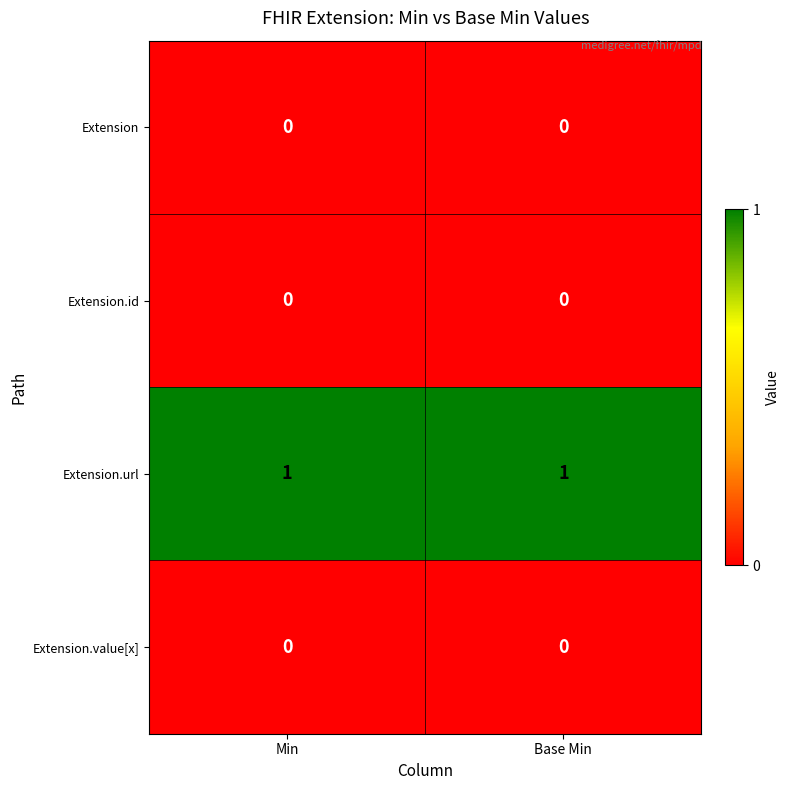

The value of Extension.id at Min is 0. True or false?

True